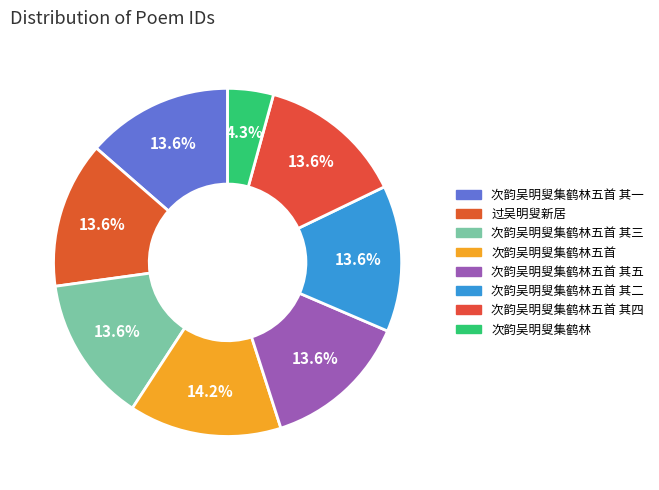

How many segments does this pie chart have?

8